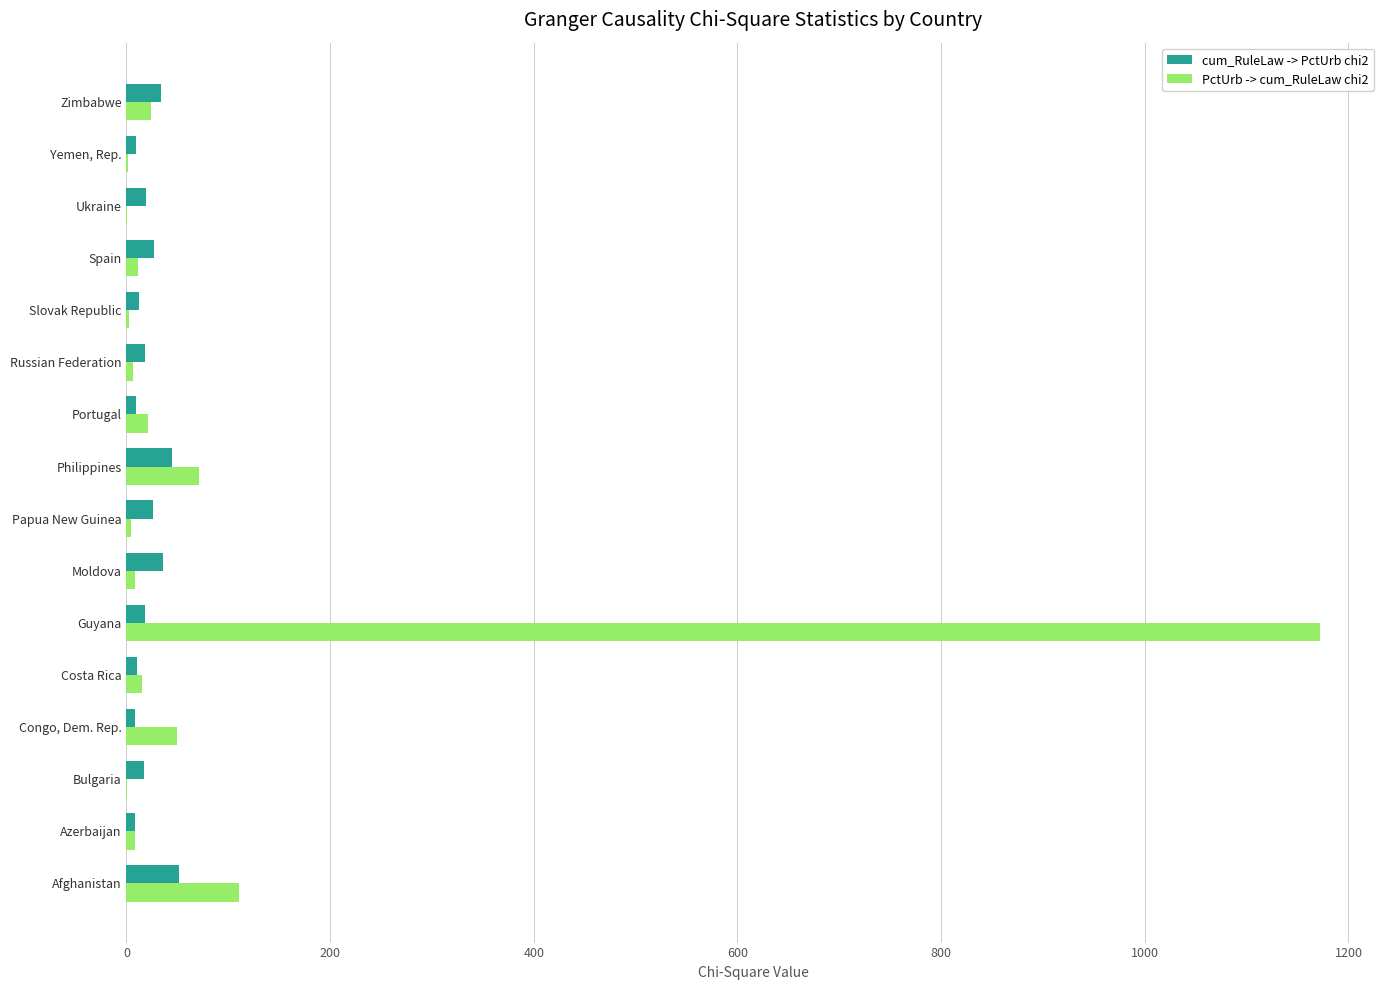

The PctUrb -> cum_RuleLaw chi2 series shows 454.4 at Guyana. True or false?

False